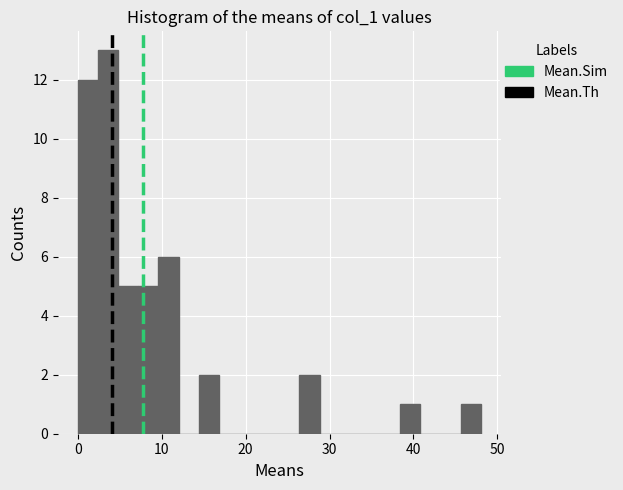

Read against the x-axis, roughly where is the centre of the tallest bar?

4